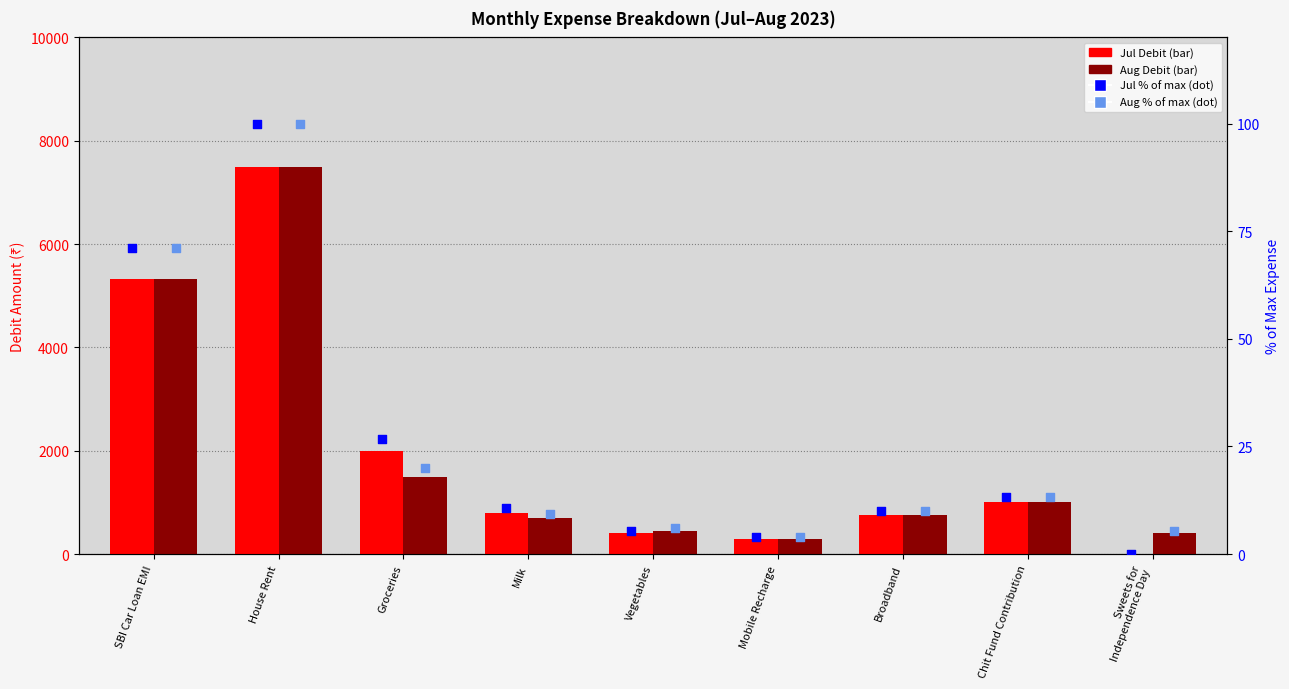

Which series reaches the minimum Y coordinate?

Jul Debit